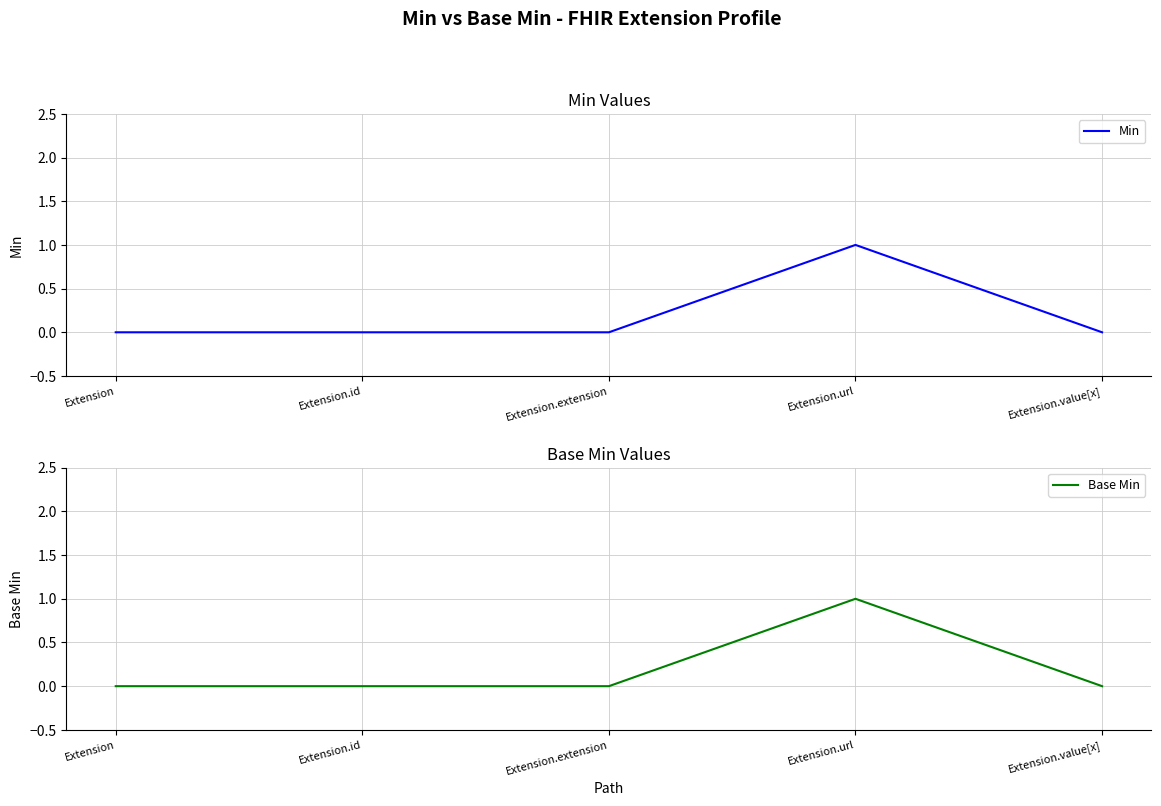

Between Extension.value[x] and Extension.id, which is larger?

Extension.value[x]